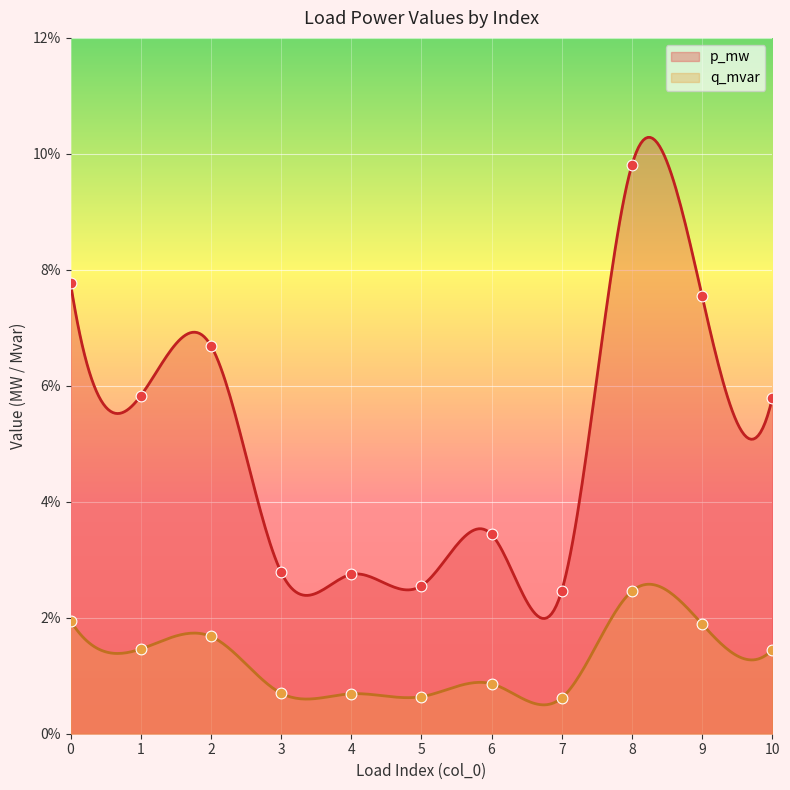

At how many categories does at least one series exceed 0?

11